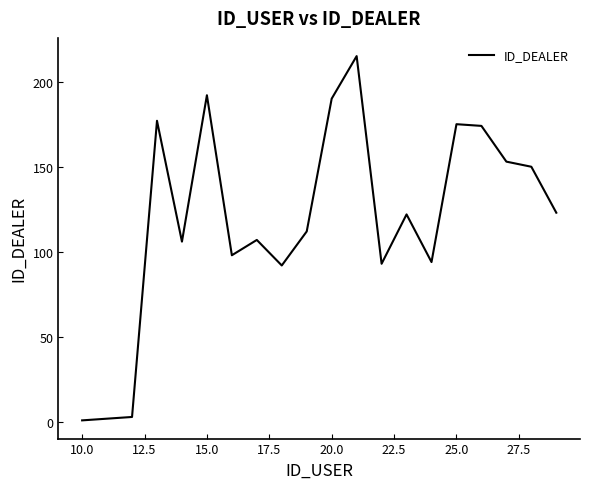

What is the maximum value shown in the chart?

215